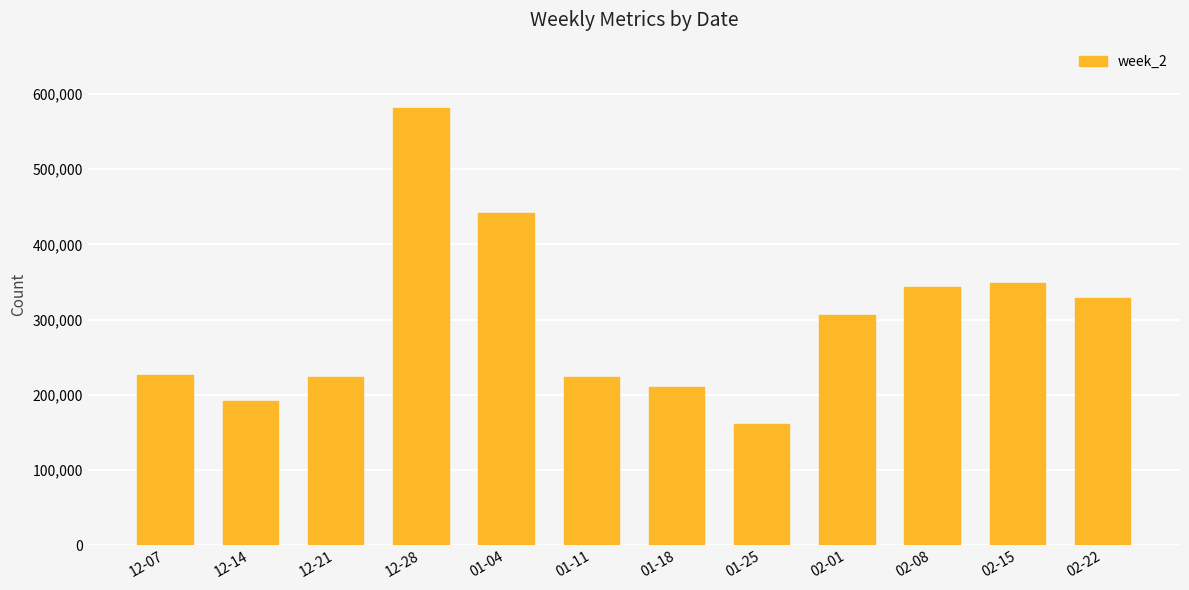

Are the bars grouped side by side (vs. stacked)?

No